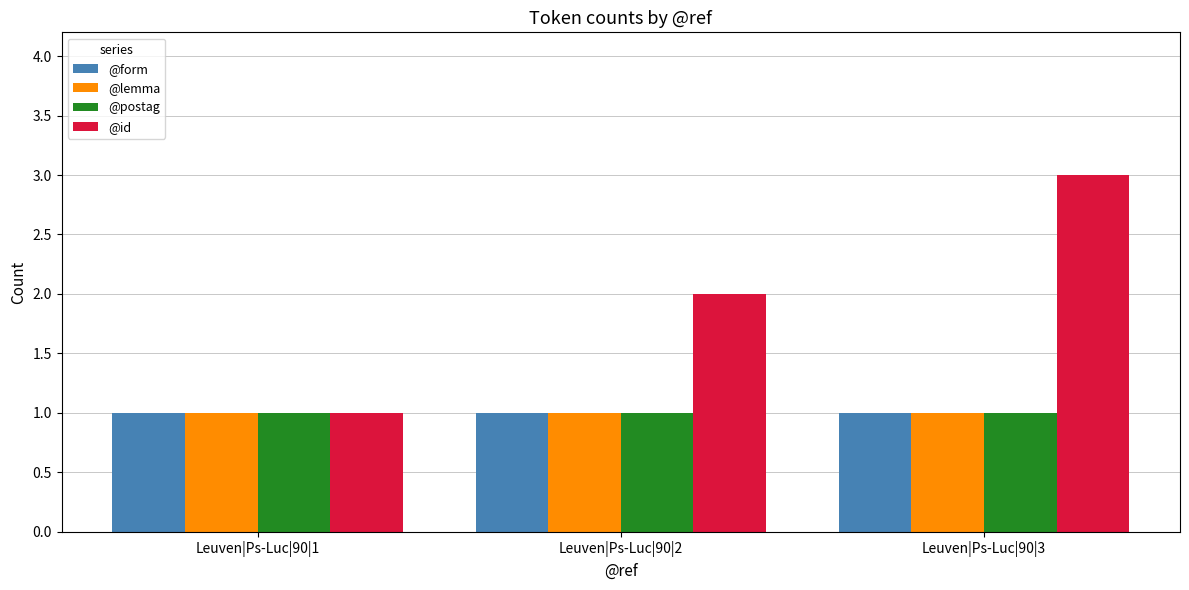

Between Leuven|Ps-Luc|90|2 and Leuven|Ps-Luc|90|3, which series saw the biggest shift?

@id